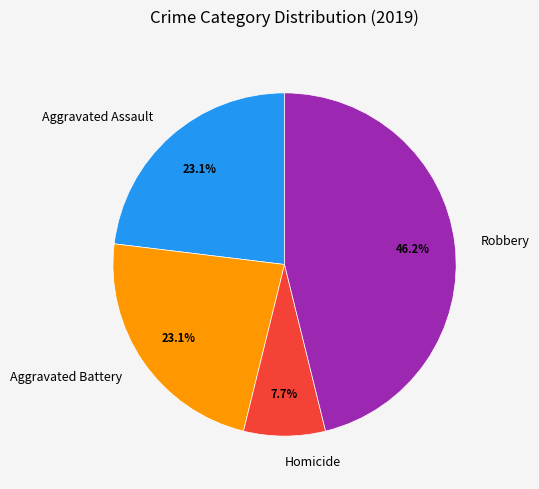

To the nearest percent, what percentage of the pie is Homicide?

8%